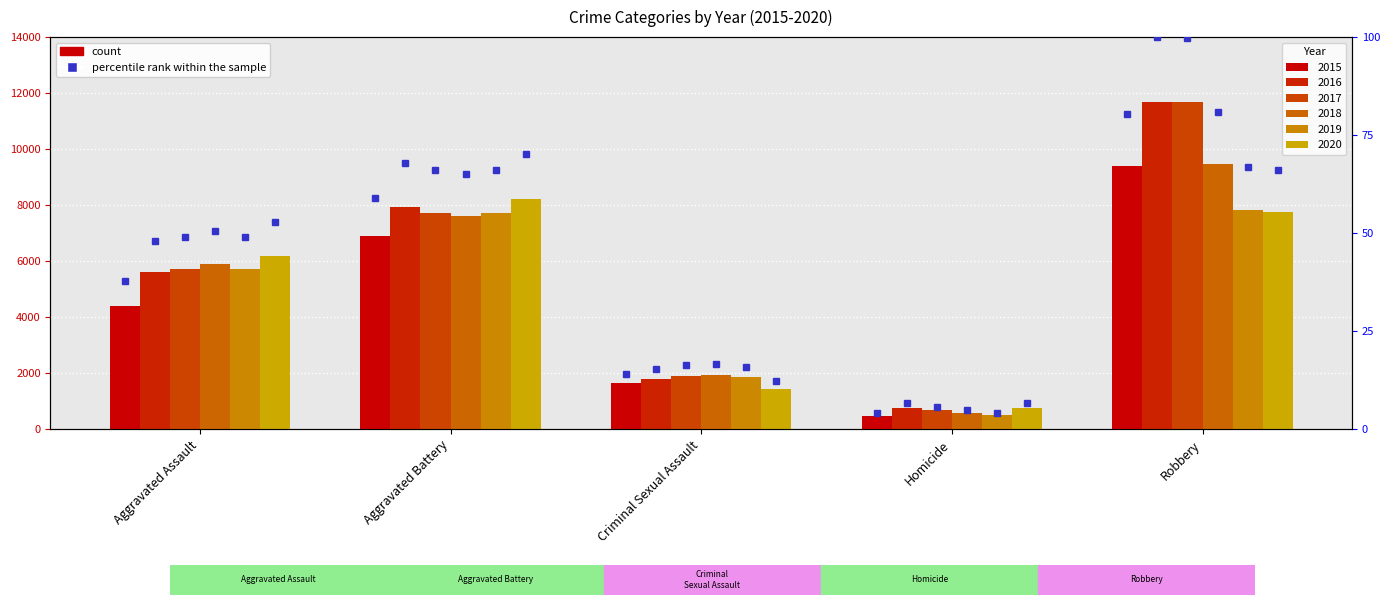

Is it true that 2015 equals 6875 at Aggravated Assault?

False